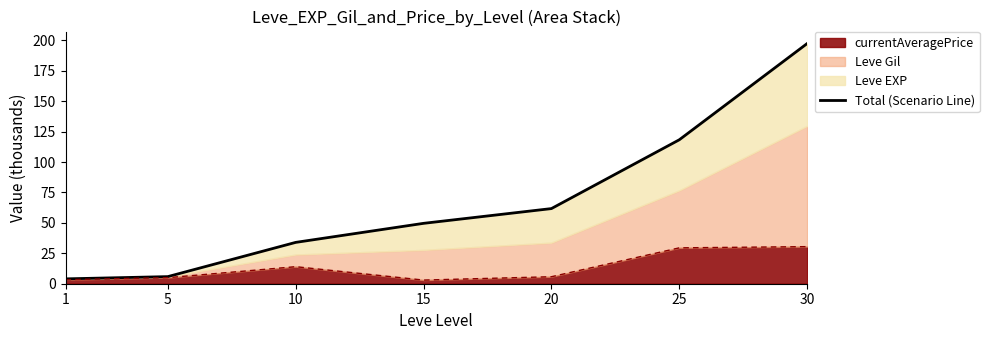

List the labels in order of value, smallest first.

1, 5, 10, 15, 20, 25, 30